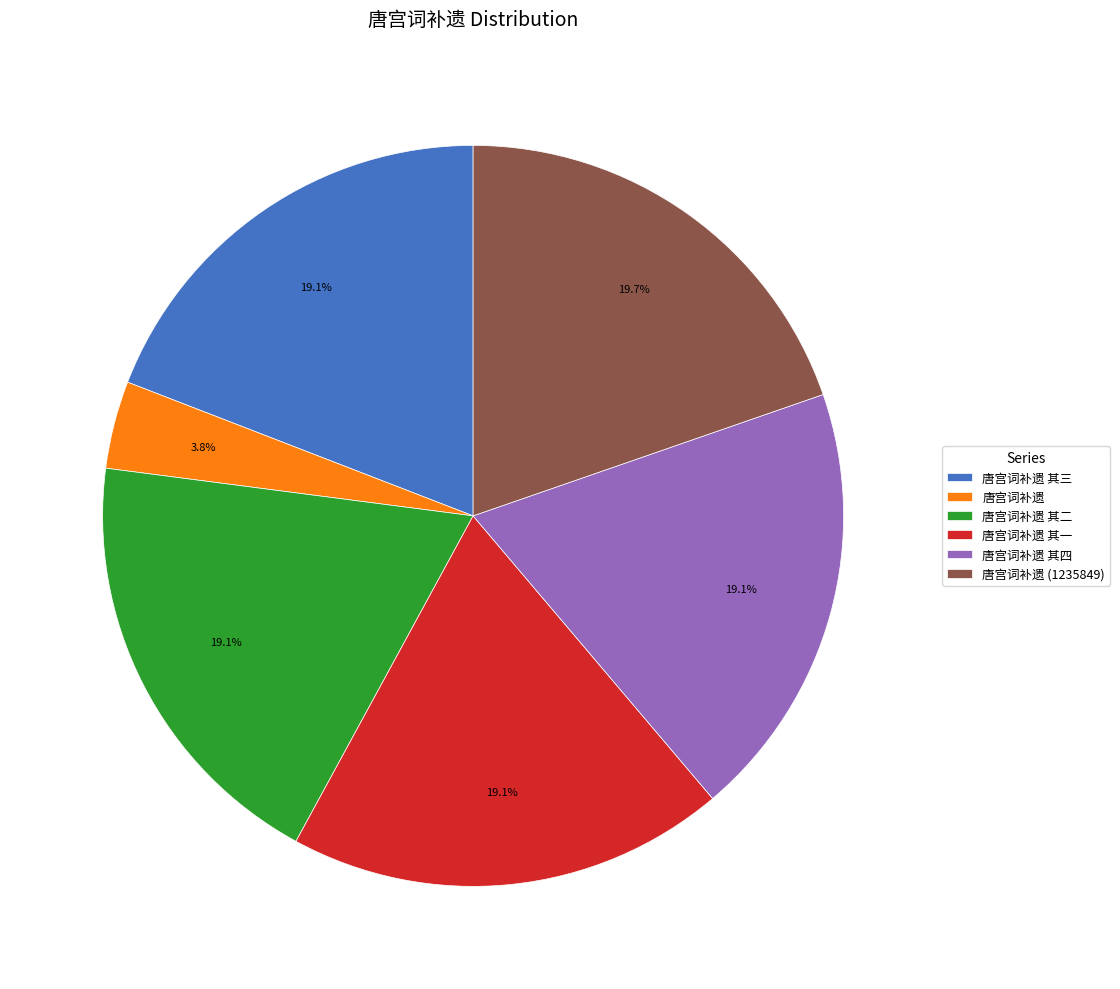

Does any single category account for the majority?

No